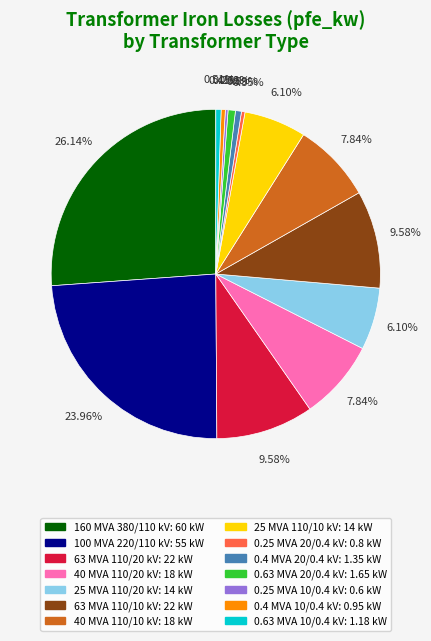

Is there a majority slice in this chart?

No